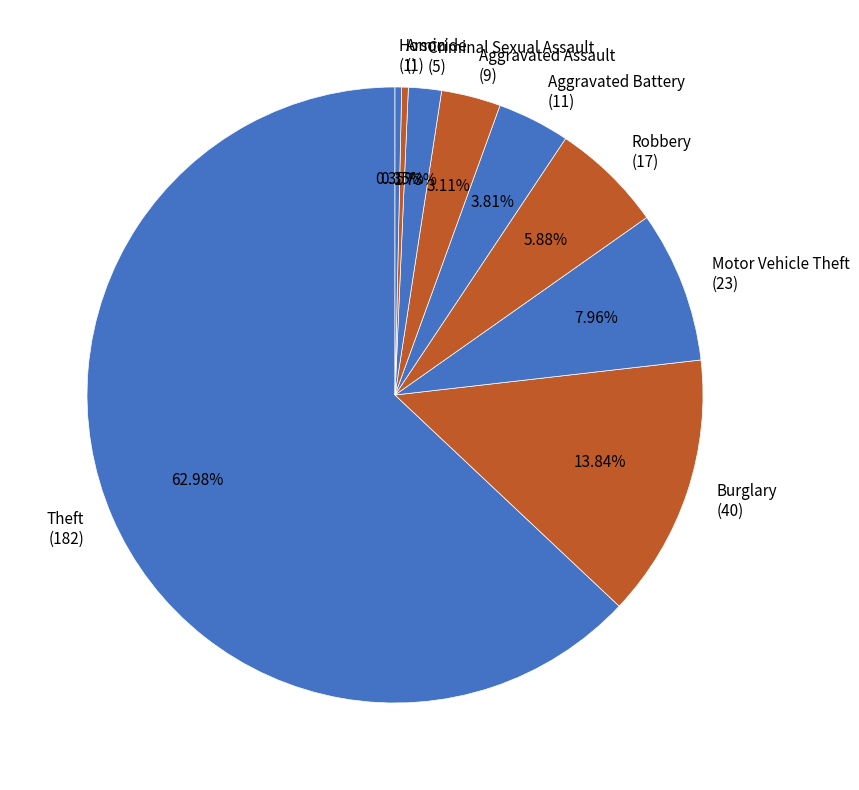

Is the sum of Burglary (40) and Arson (1) greater than half?

No